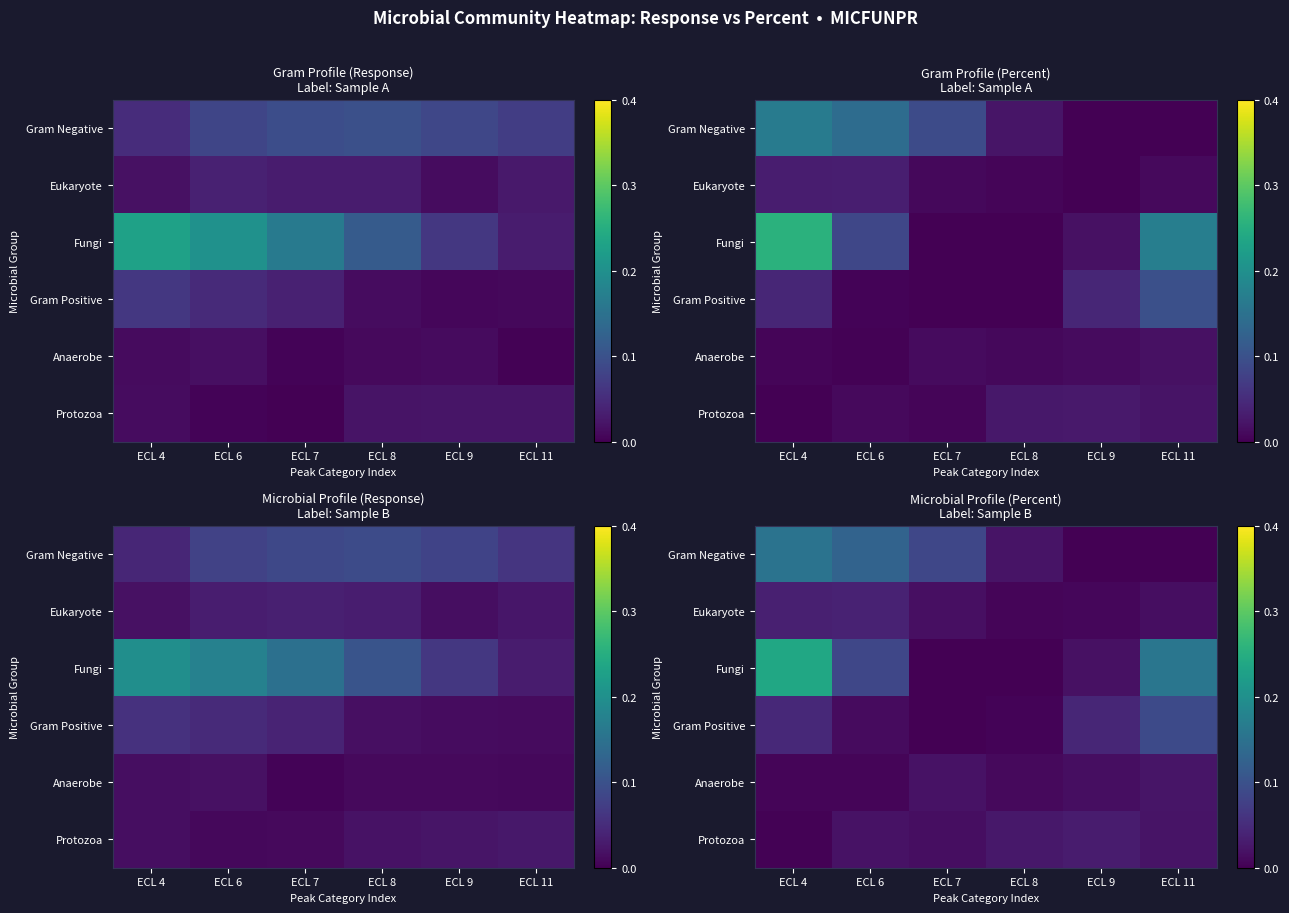

Rank the series by their maximum value, from lowest to highest.

Anaerobe, Protozoa, Eukaryote, Gram Positive, Gram Negative, Fungi